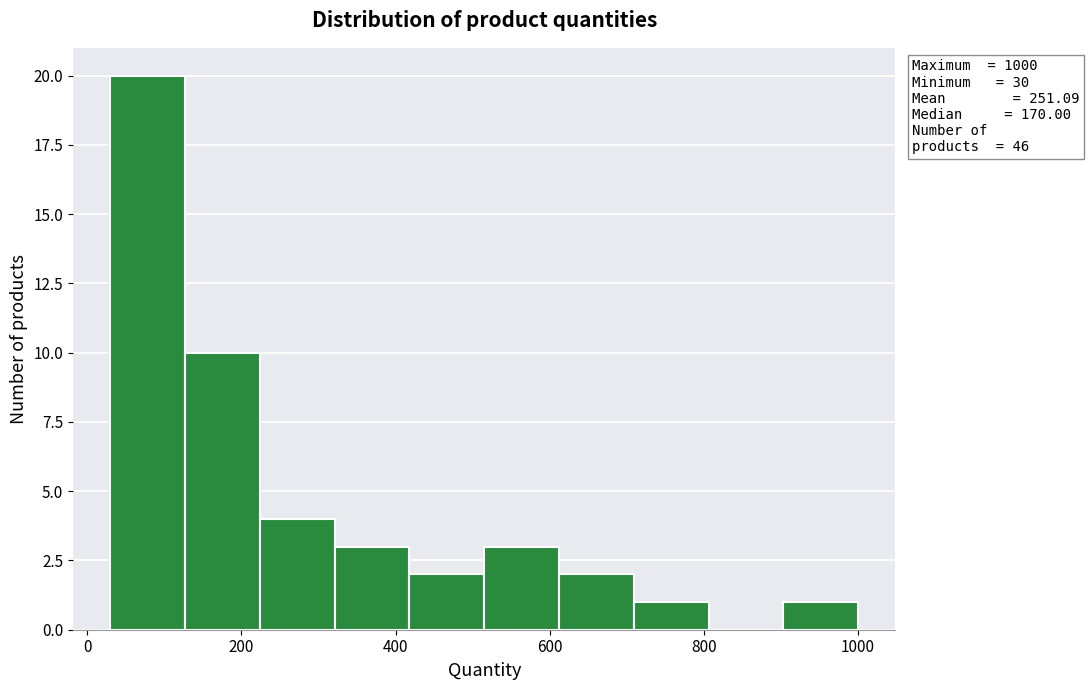

Which range on the x-axis has the tallest bar?

40 to 120